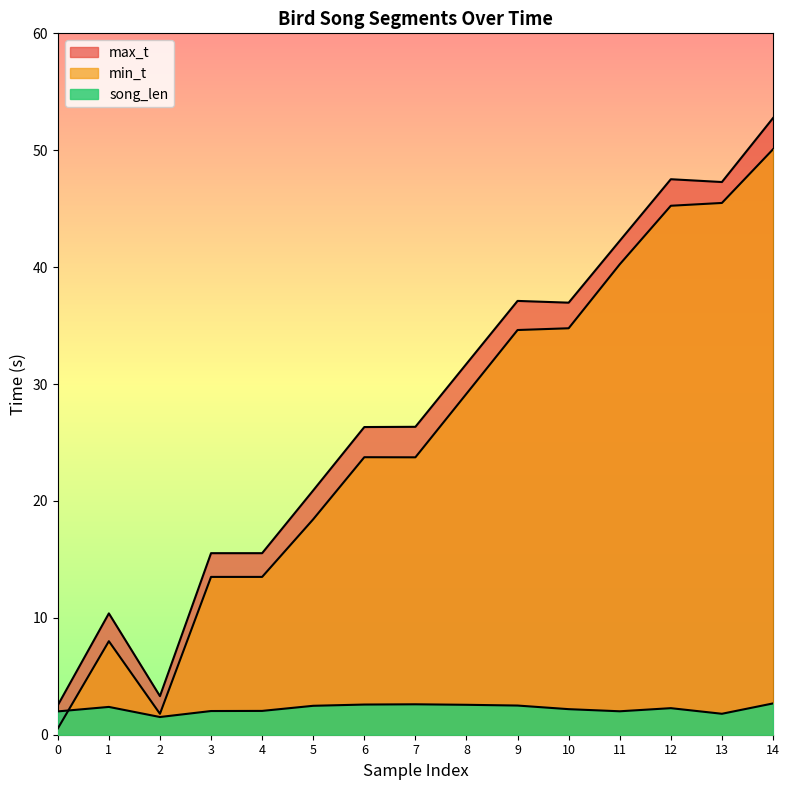

The value of min_t at 8 is 50.4. True or false?

False